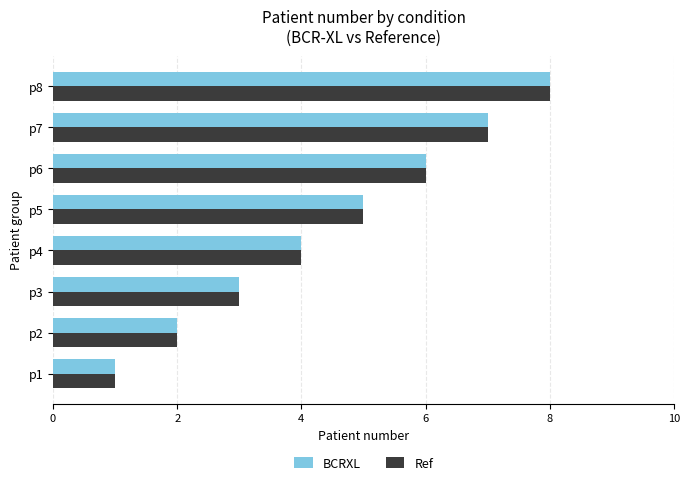

Rank the categories by Ref value from highest to lowest.

p8, p7, p6, p5, p4, p3, p2, p1